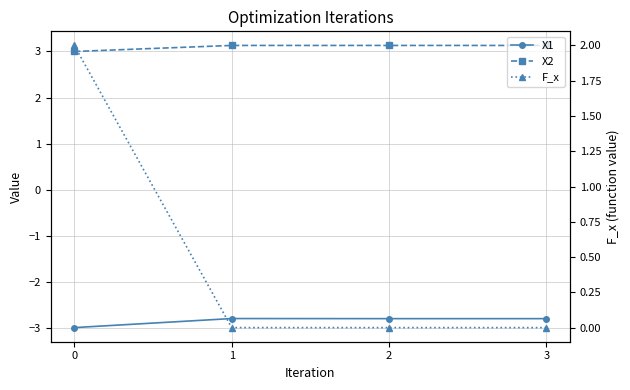

The value of X2 at 2 is 5.4. True or false?

False